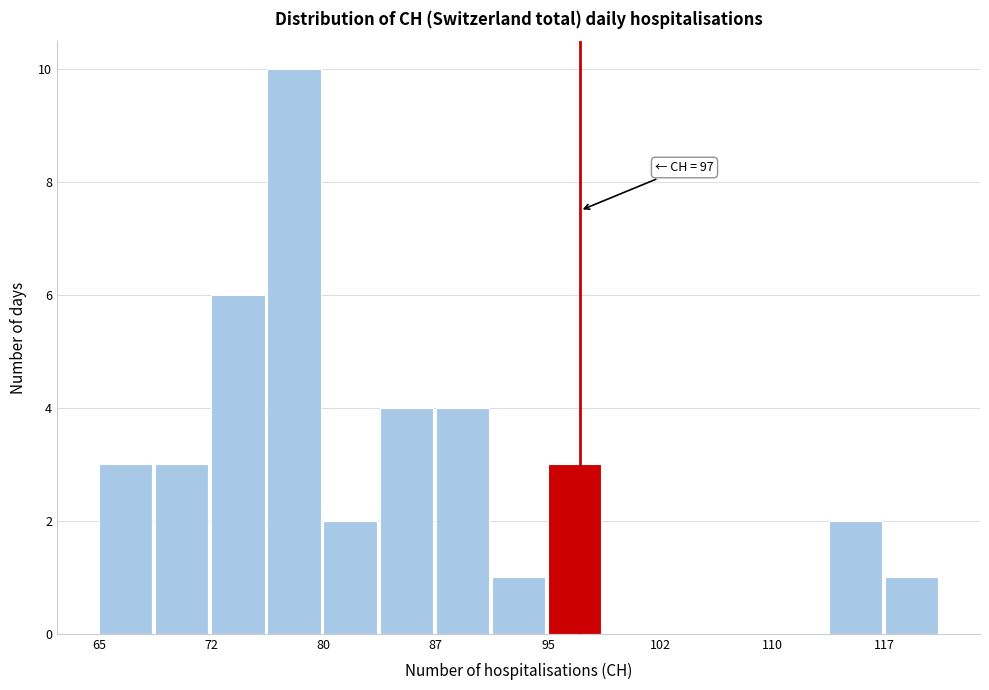

Around what value on the x-axis is the tallest bar? Give the approximate position of its centre, as read against the axis.

78